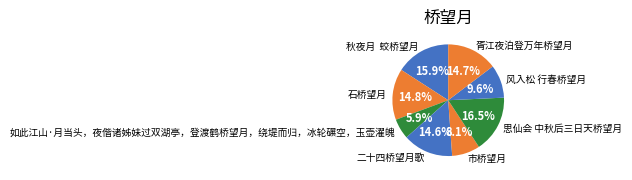

True or false: 石桥望月 accounts for 4% of the total.

False